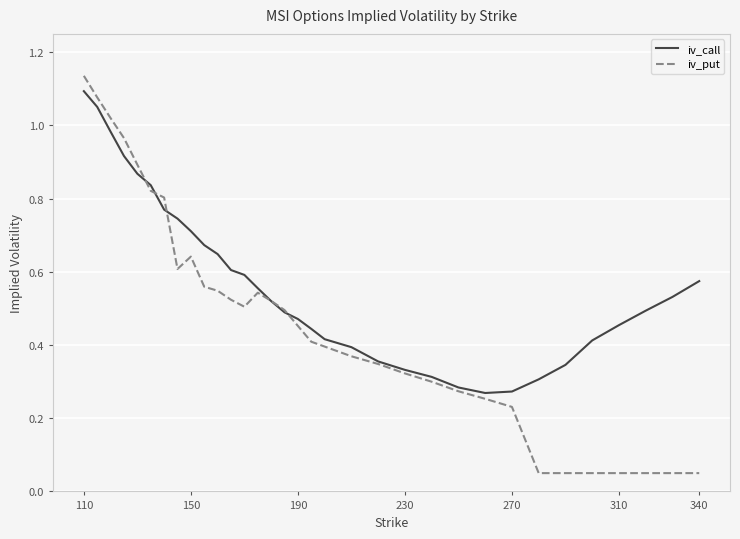

Which series has the largest range (max minus min)?

iv_put